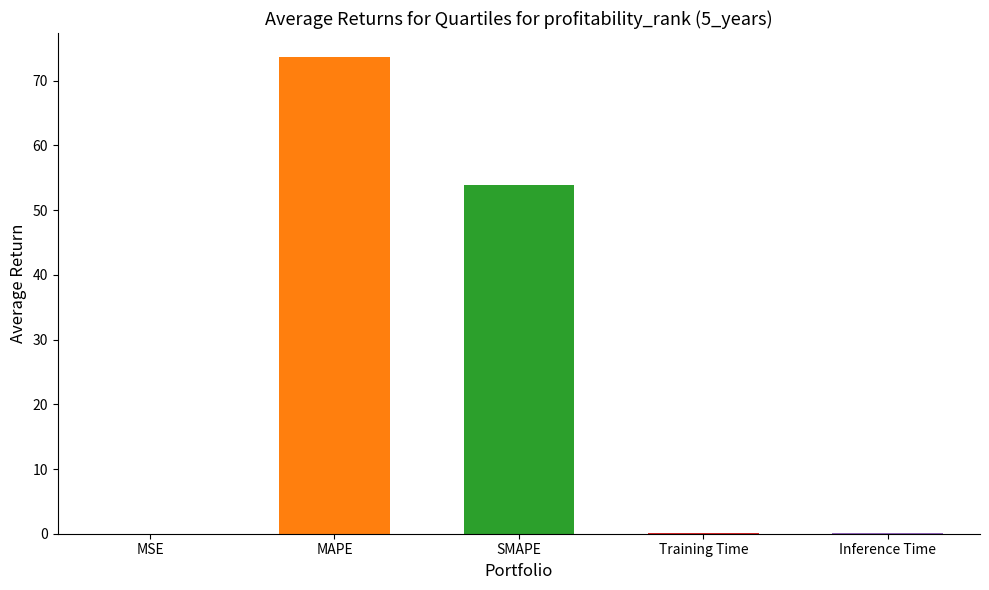

Rank the categories by value from lowest to highest.

MSE, Training Time, Inference Time, SMAPE, MAPE